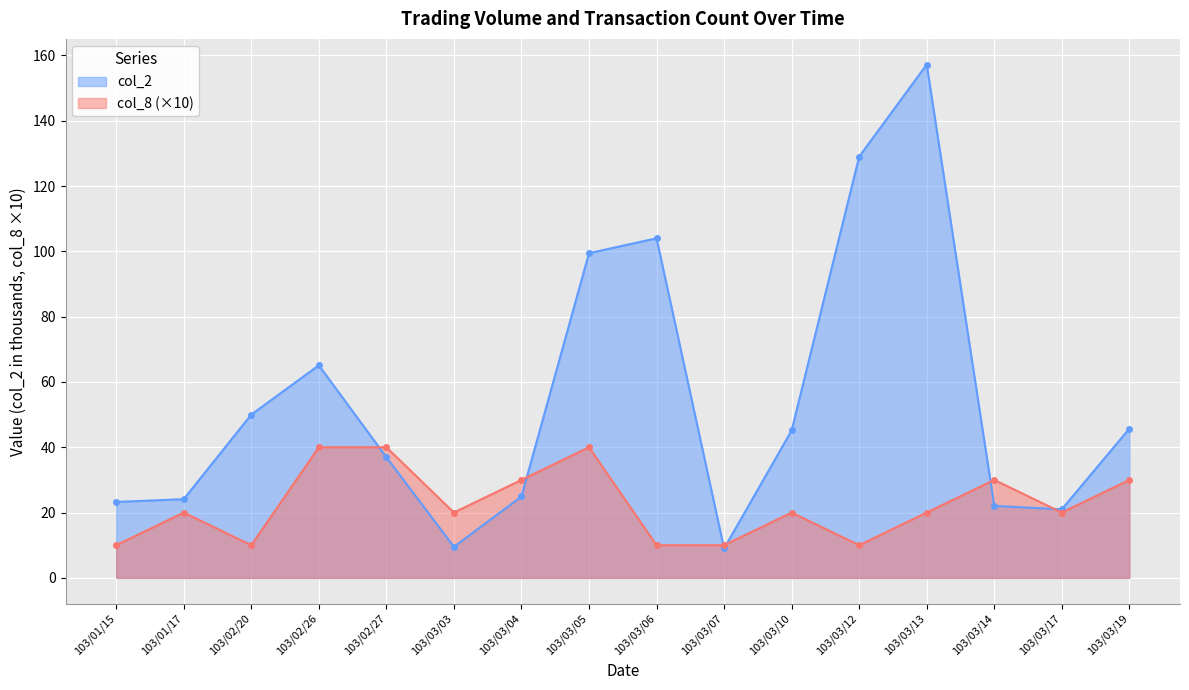

Rank the series at 103/03/13 from highest to lowest value.

col_2, col_8 (×10)